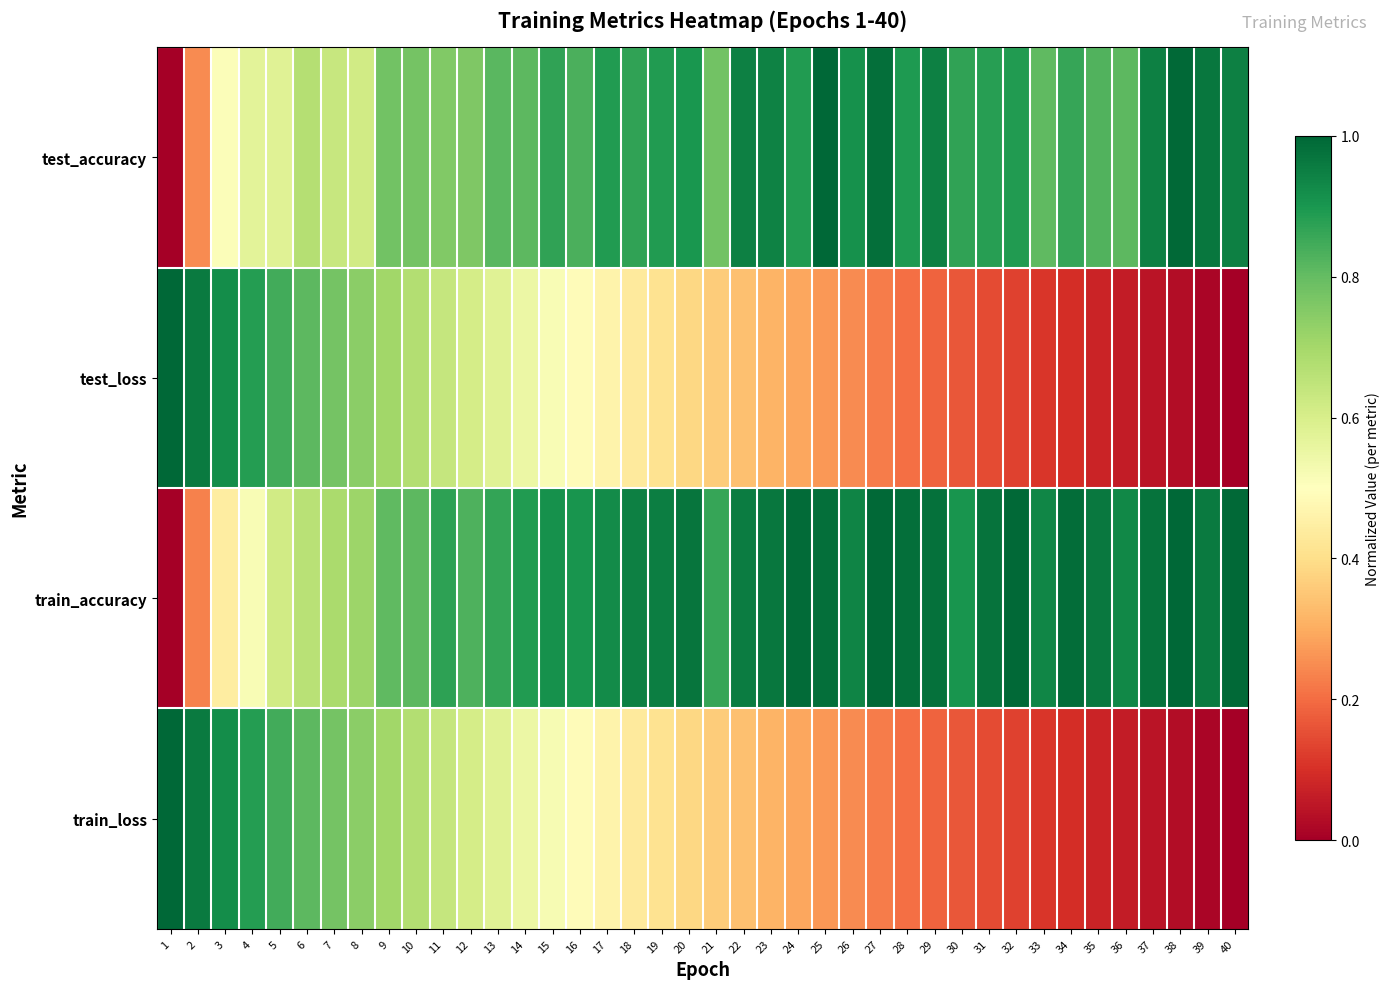

Reading right to left, extract all data points from this chart.

test_accuracy: 40=0.9	39=1.0	38=1.0	37=0.9	36=0.8	35=0.8	34=0.9	33=0.8	32=0.9	31=0.9	30=0.9	29=0.9	28=0.9	27=1.0	26=0.9	25=1.0	24=0.9	23=0.9	22=0.9	21=0.8	20=0.9	19=0.9	18=0.9	17=0.9	16=0.8	15=0.9	14=0.8	13=0.8	12=0.8	11=0.8	10=0.8	9=0.8	8=0.6	7=0.6	6=0.7	5=0.6	4=0.6	3=0.5	2=0.2	1=0.0
test_loss: 40=0.0	39=0.0	38=0.0	37=0.0	36=0.1	35=0.1	34=0.1	33=0.1	32=0.1	31=0.1	30=0.2	29=0.2	28=0.2	27=0.2	26=0.2	25=0.3	24=0.3	23=0.3	22=0.3	21=0.4	20=0.4	19=0.4	18=0.4	17=0.5	16=0.5	15=0.5	14=0.5	13=0.6	12=0.6	11=0.6	10=0.7	9=0.7	8=0.7	7=0.8	6=0.8	5=0.8	4=0.9	3=0.9	2=1.0	1=1.0
train_accuracy: 40=1.0	39=1.0	38=1.0	37=1.0	36=0.9	35=1.0	34=1.0	33=0.9	32=1.0	31=1.0	30=0.9	29=1.0	28=1.0	27=1.0	26=0.9	25=1.0	24=1.0	23=1.0	22=1.0	21=0.9	20=1.0	19=0.9	18=0.9	17=0.9	16=0.9	15=0.9	14=0.9	13=0.9	12=0.8	11=0.9	10=0.8	9=0.8	8=0.7	7=0.7	6=0.7	5=0.6	4=0.5	3=0.4	2=0.2	1=0.0
train_loss: 40=0.0	39=0.0	38=0.0	37=0.0	36=0.1	35=0.1	34=0.1	33=0.1	32=0.1	31=0.1	30=0.2	29=0.2	28=0.2	27=0.2	26=0.2	25=0.3	24=0.3	23=0.3	22=0.3	21=0.4	20=0.4	19=0.4	18=0.4	17=0.5	16=0.5	15=0.5	14=0.5	13=0.6	12=0.6	11=0.6	10=0.7	9=0.7	8=0.7	7=0.8	6=0.8	5=0.8	4=0.9	3=0.9	2=1.0	1=1.0